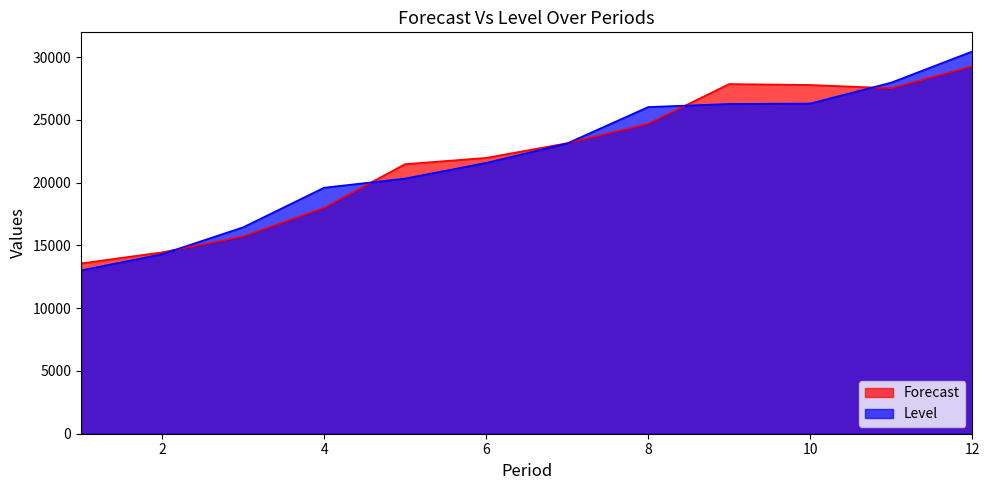

Where does the Forecast series first go above 23136?

7